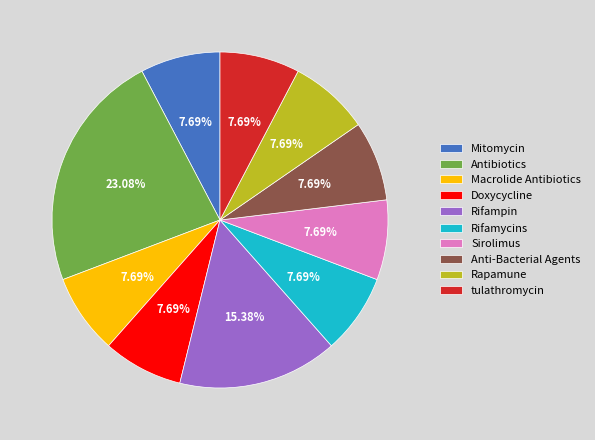

What percentage is the Doxycycline slice, to the nearest percent?

8%